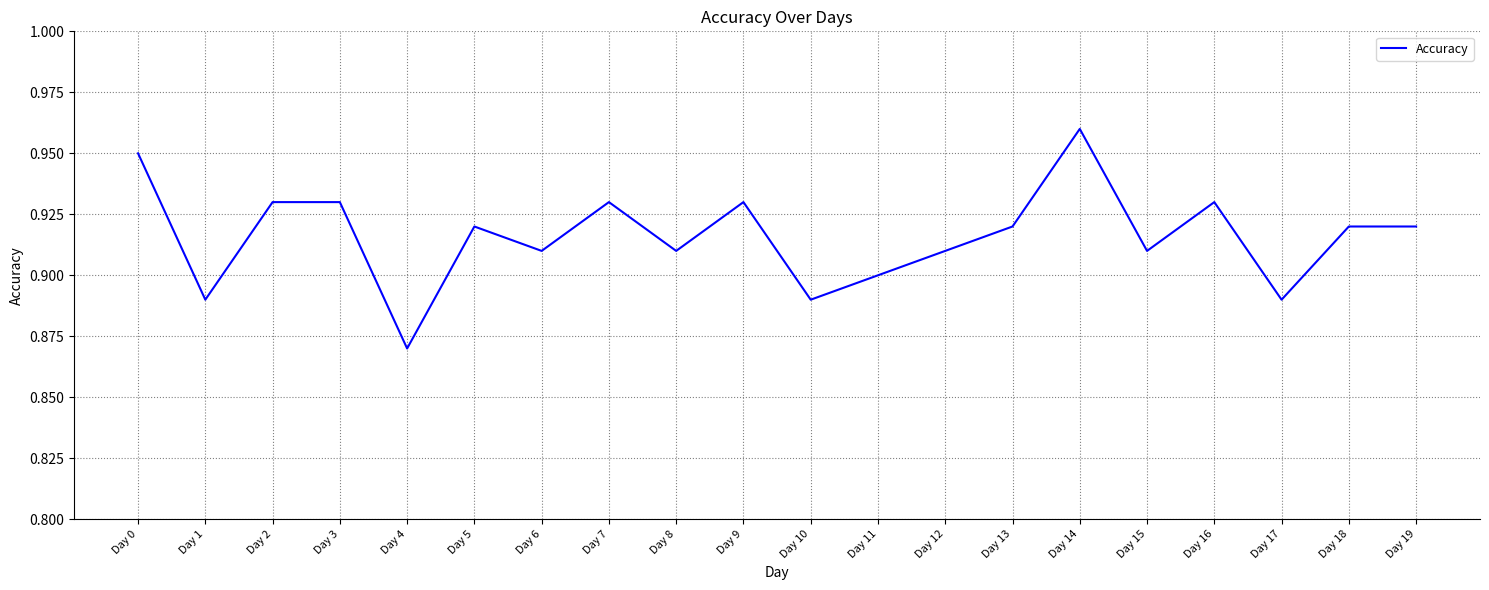

Which category has the lowest value across all series?

Day 4